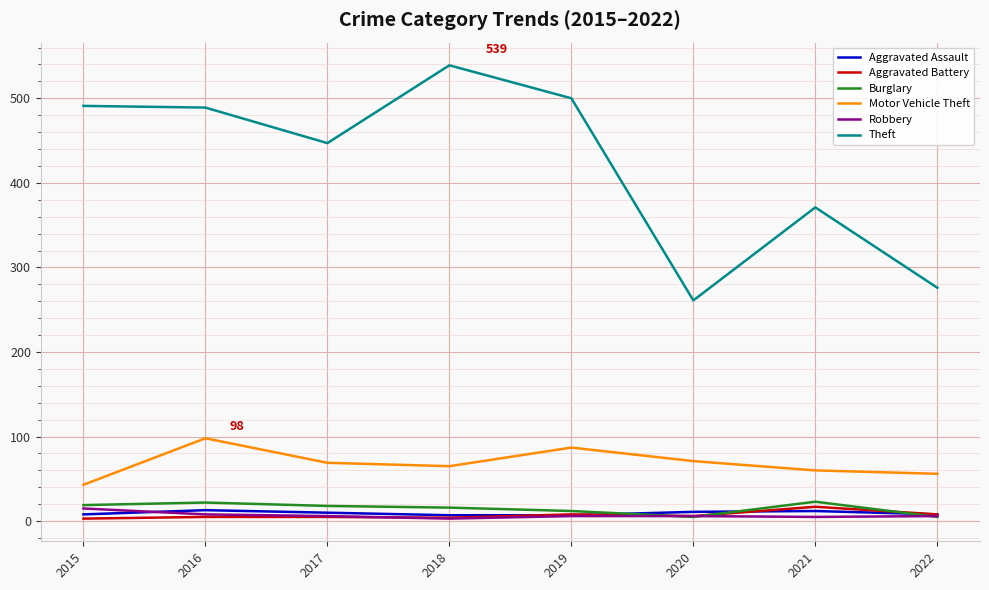

Which series changed the most between 2016 and 2021?

Theft